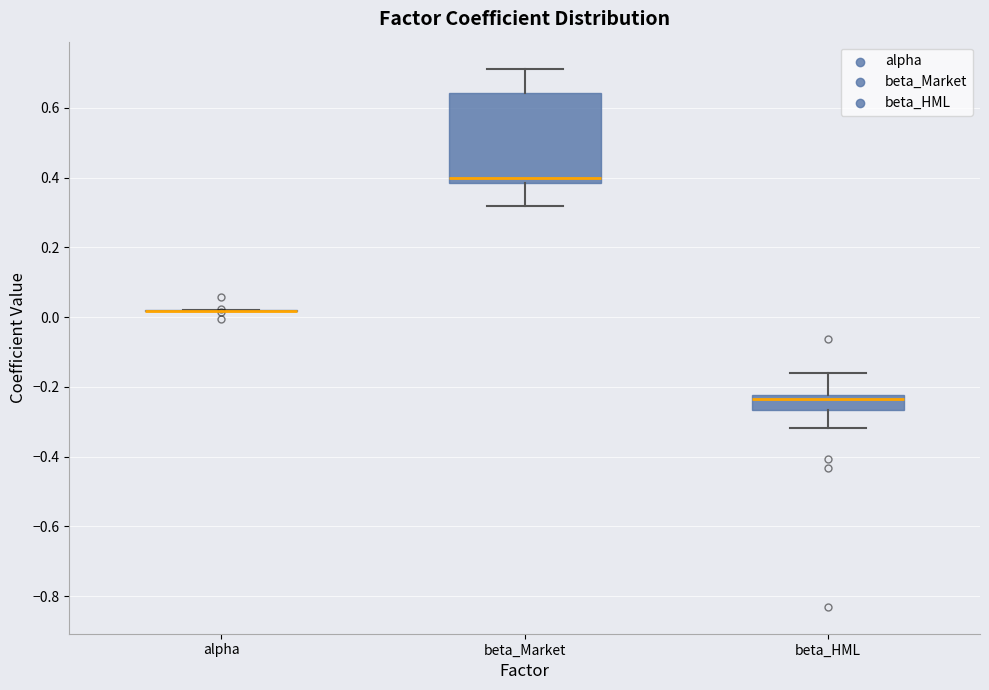

Reading left to right, transcribe this box plot: for each box, give where its median line is, the range the box spans, and where its two whiskers end, as read against the y-axis. The values are not printed on the chart, so give them approximately, as read against the axis.

alpha: box collapsed to a line at 0.02, whiskers 0.02 to 0.02
beta_Market: median 0.40, box 0.38 to 0.64, whiskers 0.32 to 0.72
beta_HML: median -0.24, box -0.26 to -0.22, whiskers -0.32 to -0.16